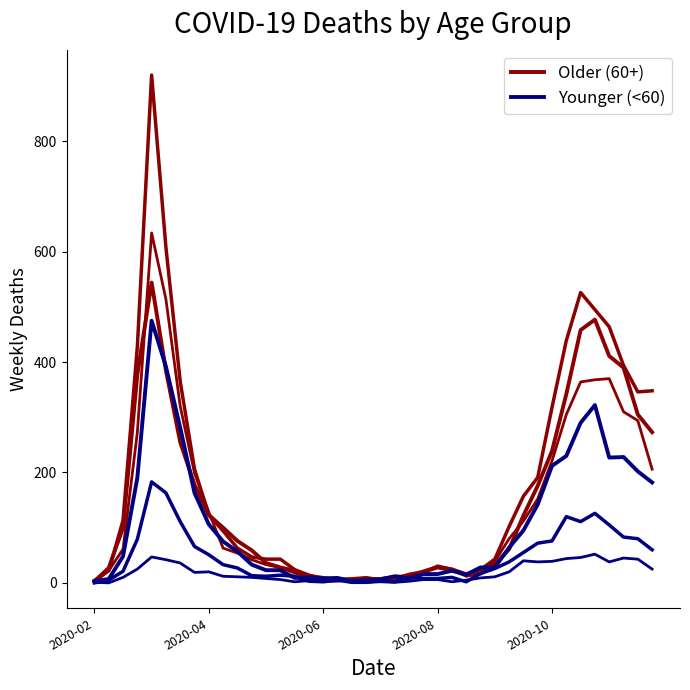

Rank the series by their maximum value, from lowest to highest.

Younger (<60), Older (60+)